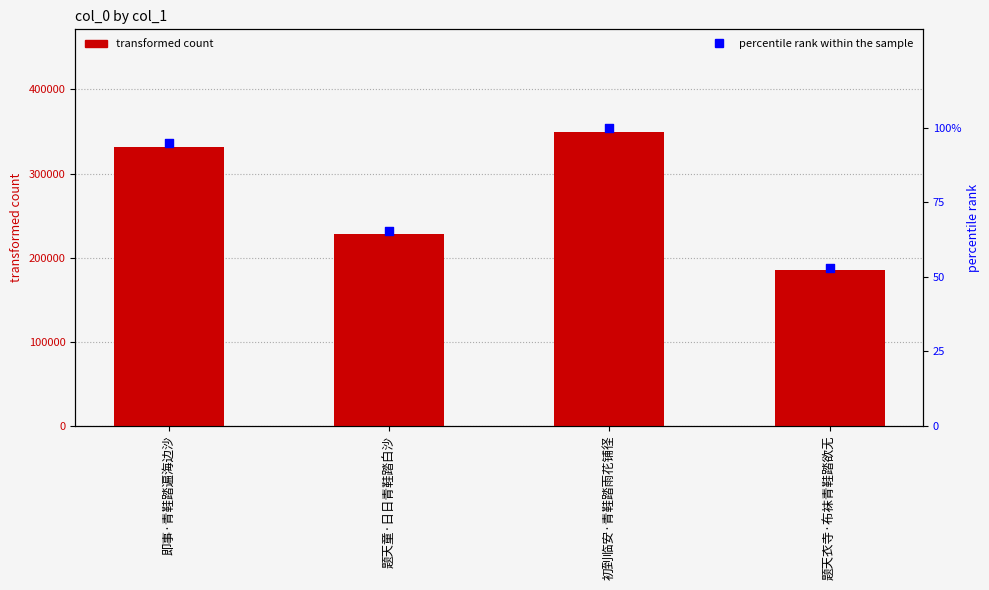

Which series reaches the maximum Y coordinate?

col_0